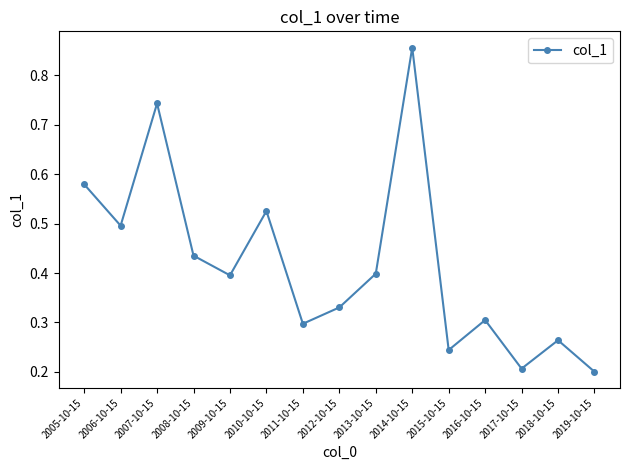

What position from the left is 2013-10-15?

9